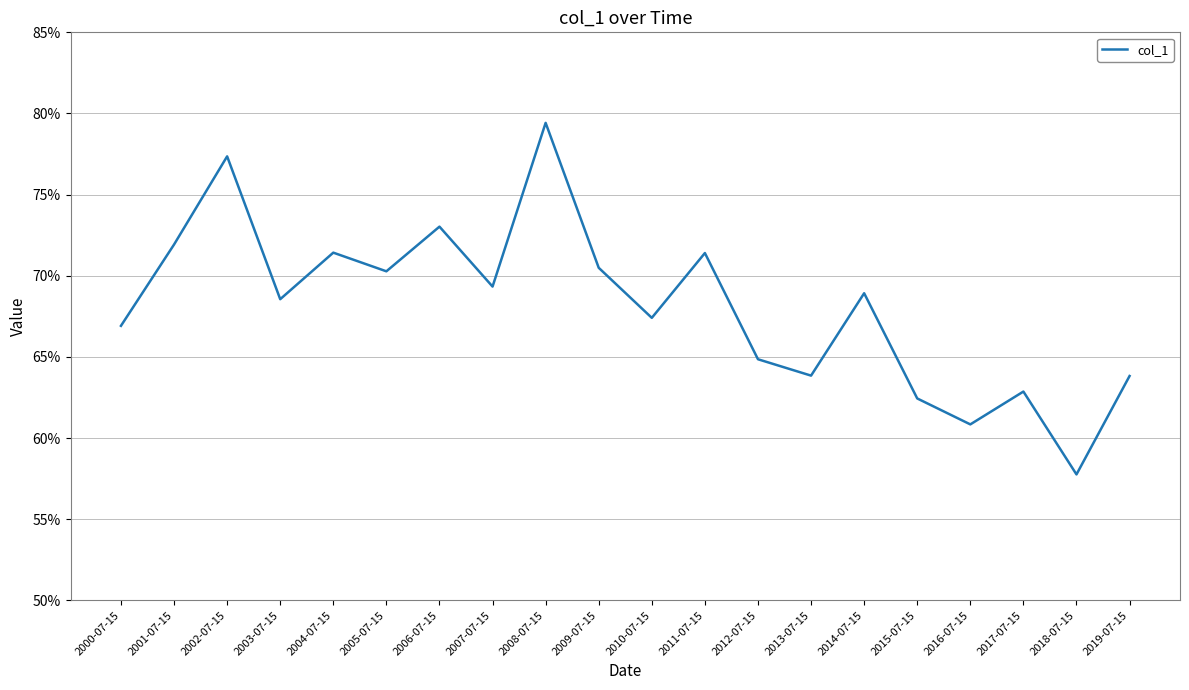

Rank the categories by value from highest to lowest.

2008-07-15, 2002-07-15, 2006-07-15, 2001-07-15, 2004-07-15, 2011-07-15, 2009-07-15, 2005-07-15, 2007-07-15, 2014-07-15, 2003-07-15, 2010-07-15, 2000-07-15, 2012-07-15, 2013-07-15, 2019-07-15, 2017-07-15, 2015-07-15, 2016-07-15, 2018-07-15